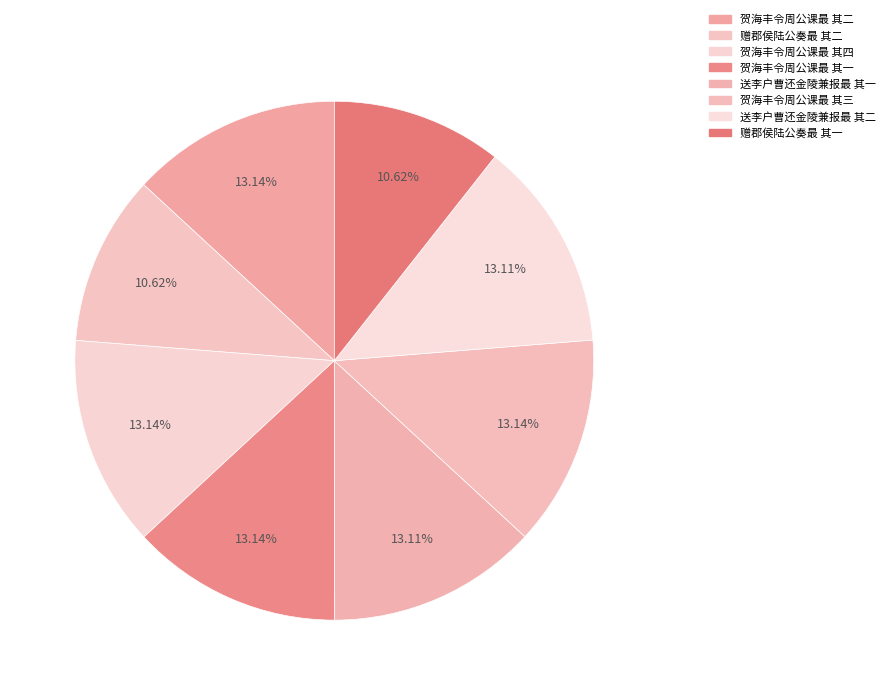

To the nearest percent, what portion does 赠郡侯陆公奏最 其一 represent?

11%